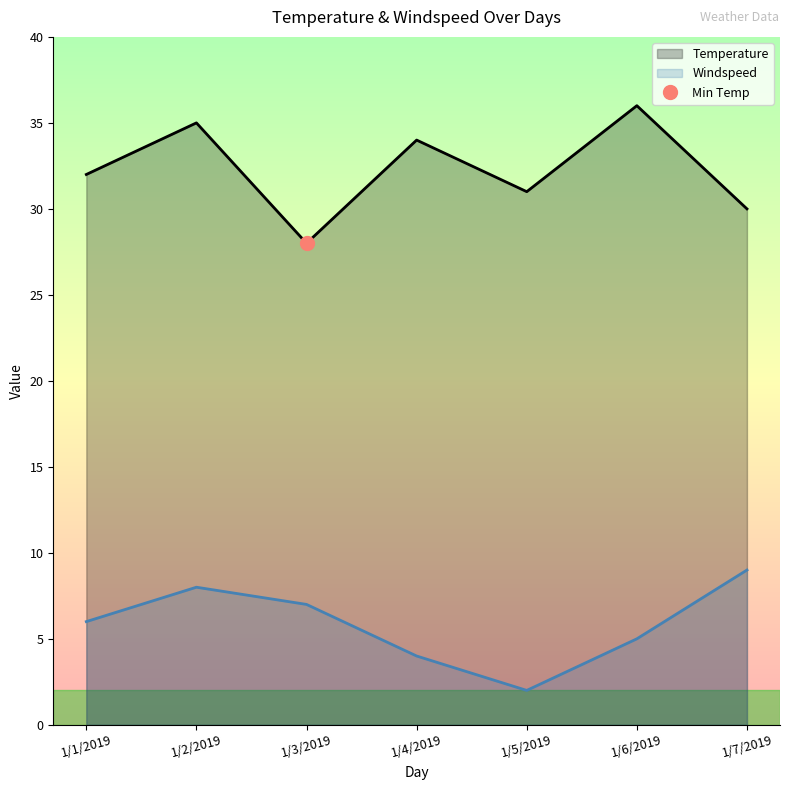

True or false: Temperature and Windspeed cross at least once.

False